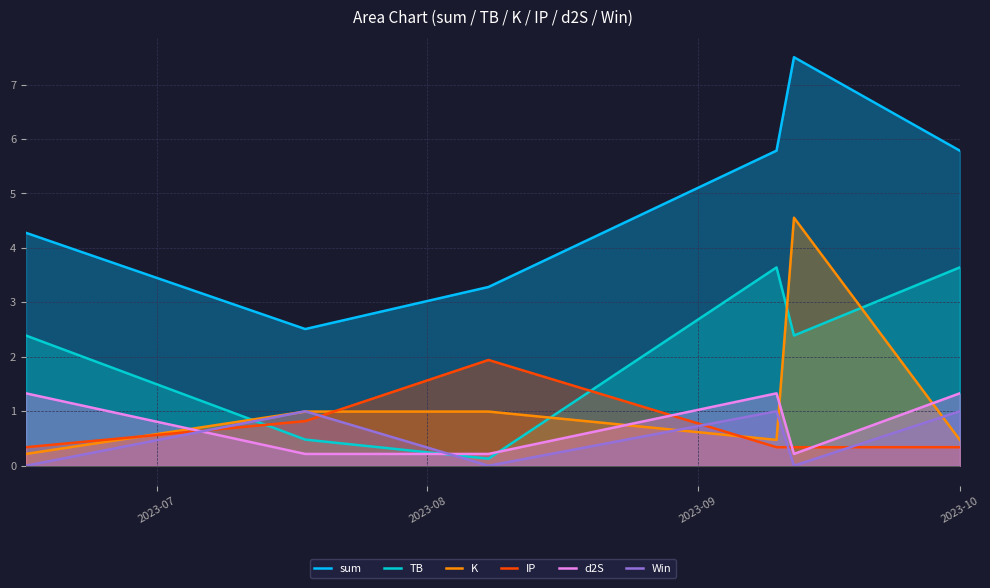

Which series has the largest range (max minus min)?

sum